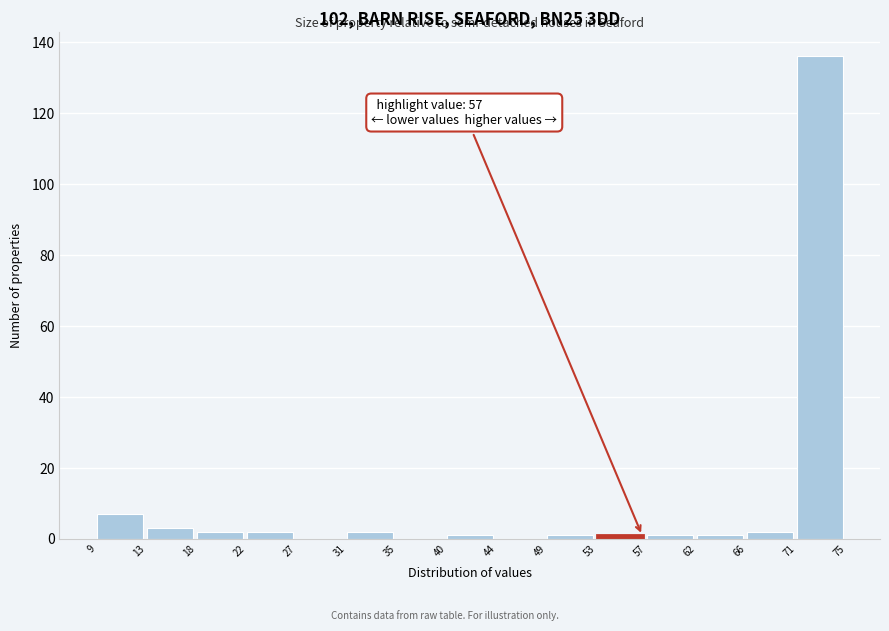

Over which range of the x-axis is the bar tallest?

71 to 75